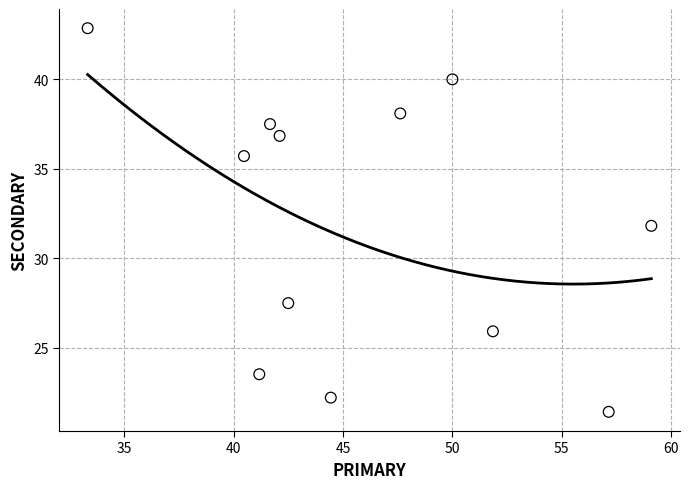

What is the range of X values (max minus min)?

25.8